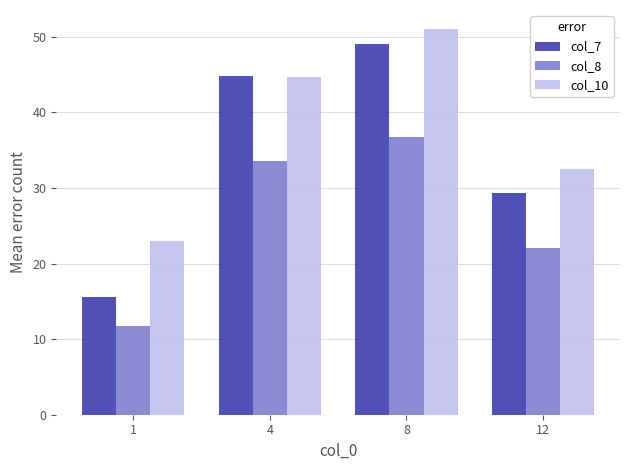

The col_7 series shows 16.8 at 12. True or false?

False